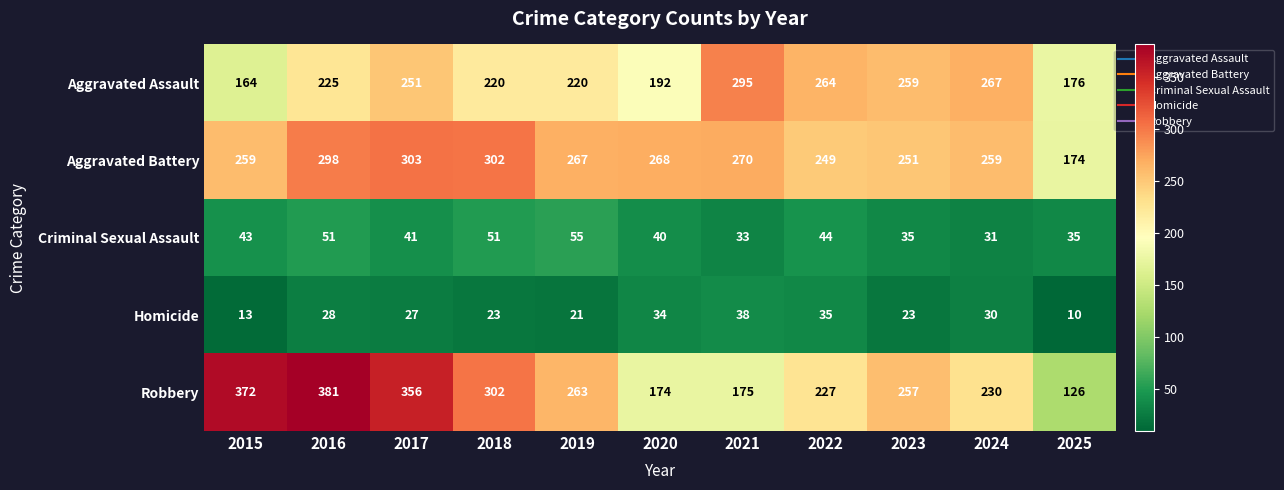

What is the total value across all series at 2022?

819